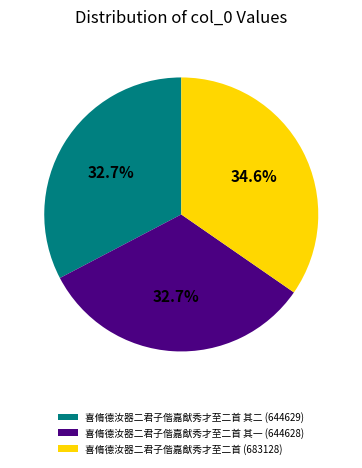

What portion of the pie excludes 喜脩德汝器二君子偕嘉猷秀才至二首 其一 (644628)?

67.3%